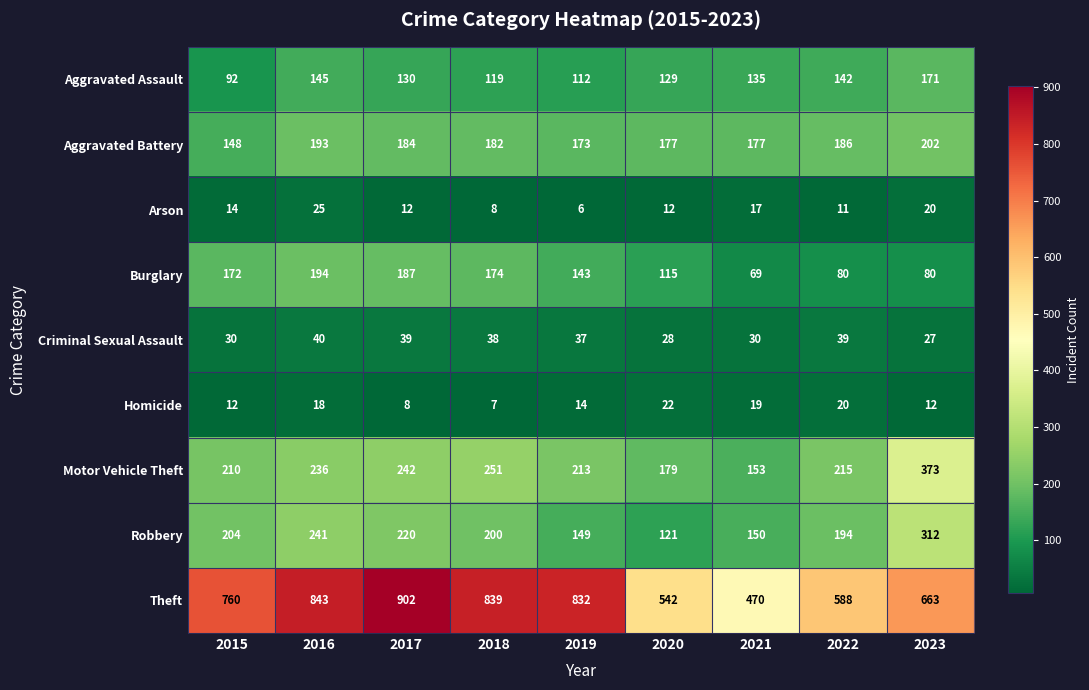

What is the spread (max minus min) of values at 2018?

832